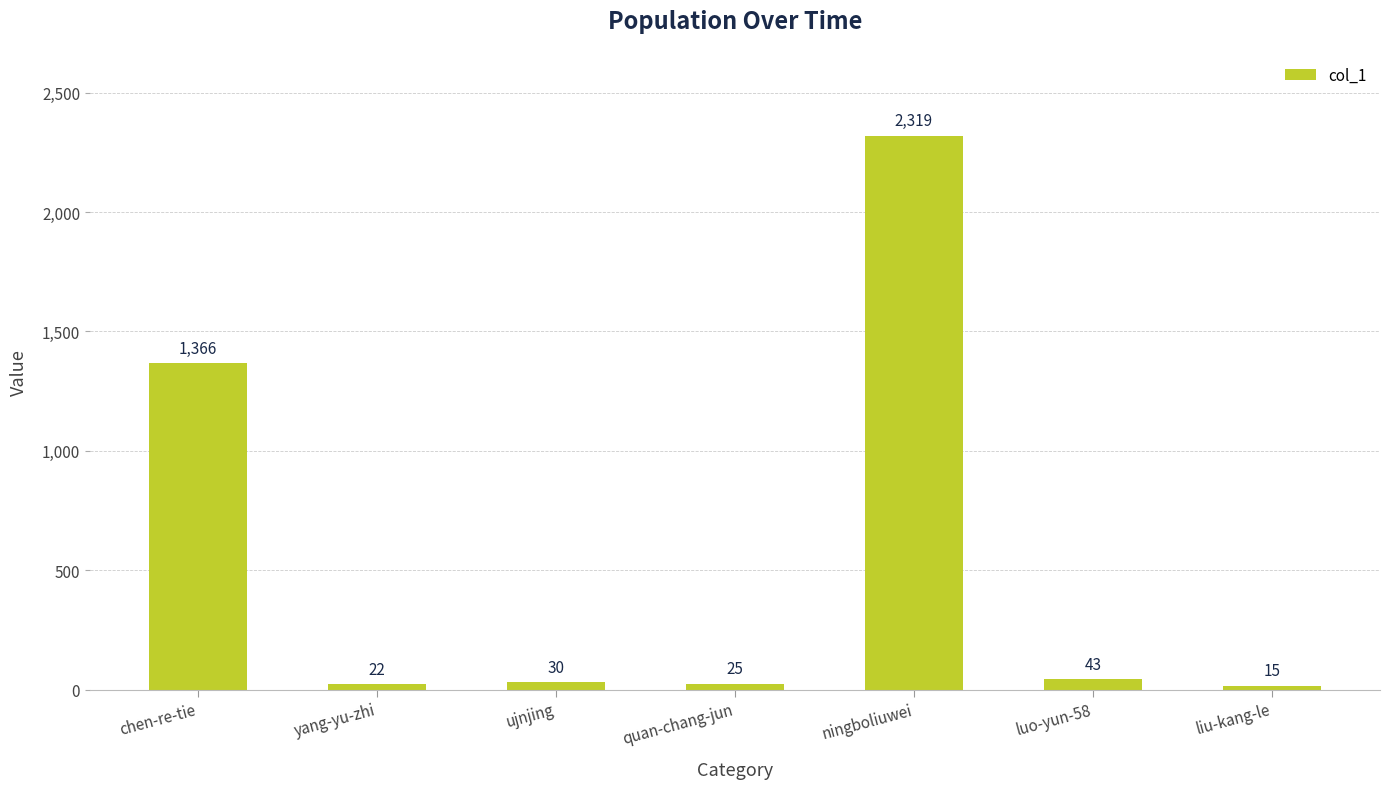

What is the ratio of the value at ningboliuwei to the value at liu-kang-le?

154.6